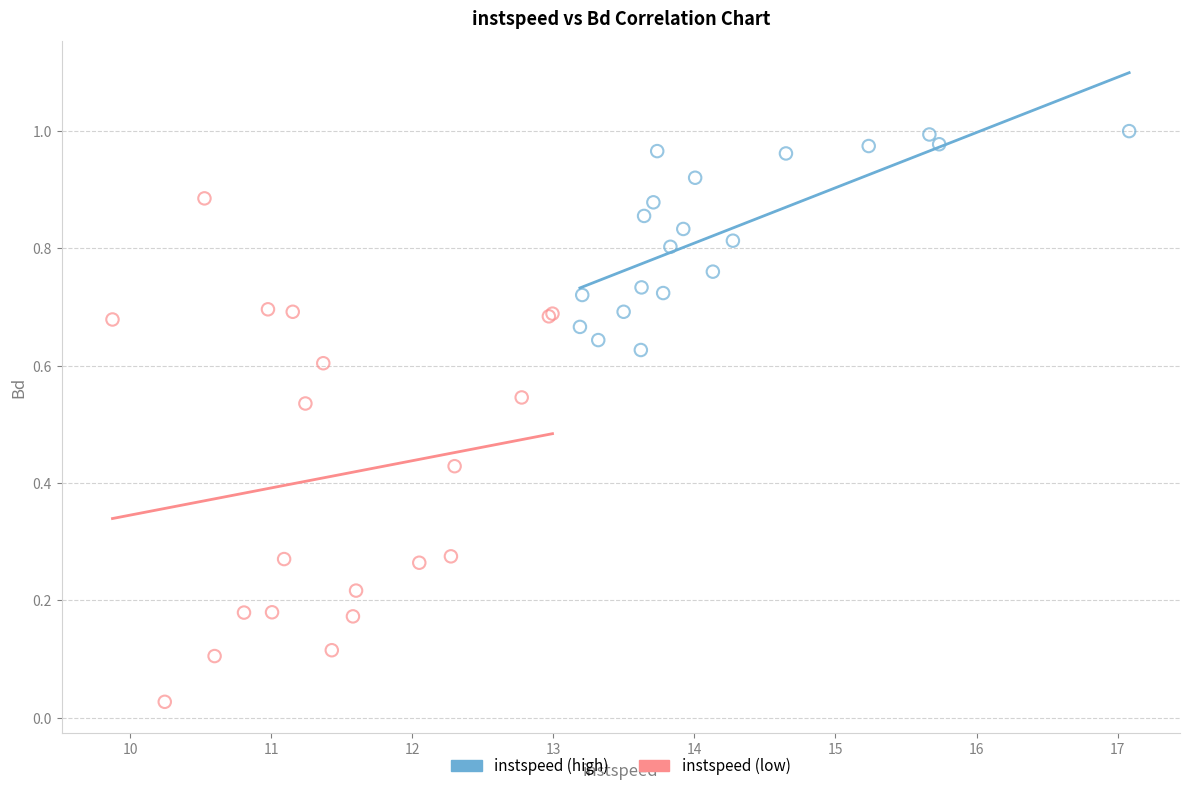

Which series reaches the maximum Y coordinate?

instspeed (high)